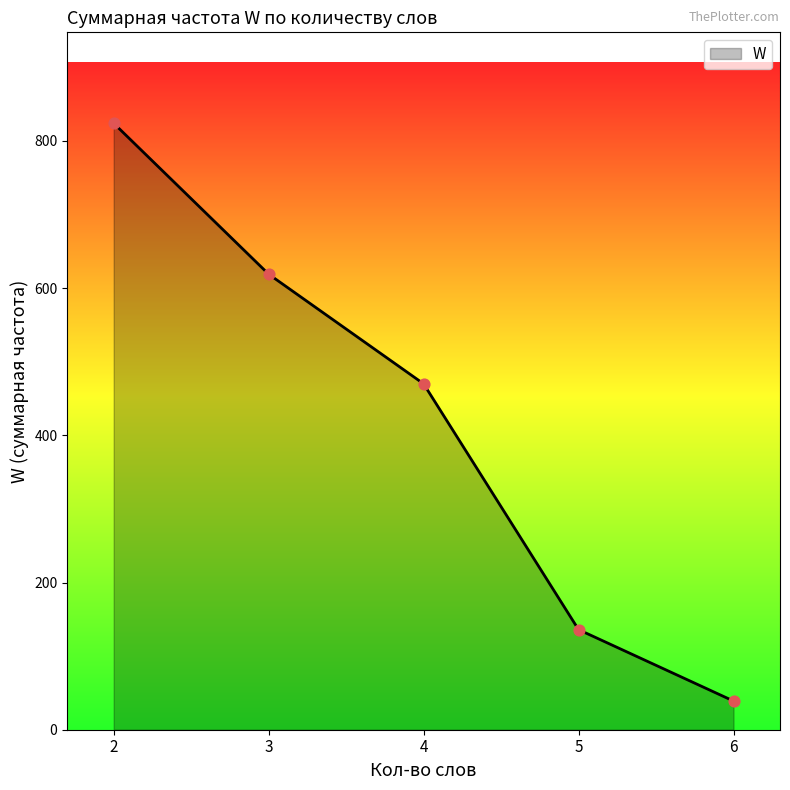

Approximately how many times larger is the value at 4 compared to 5?

3.5